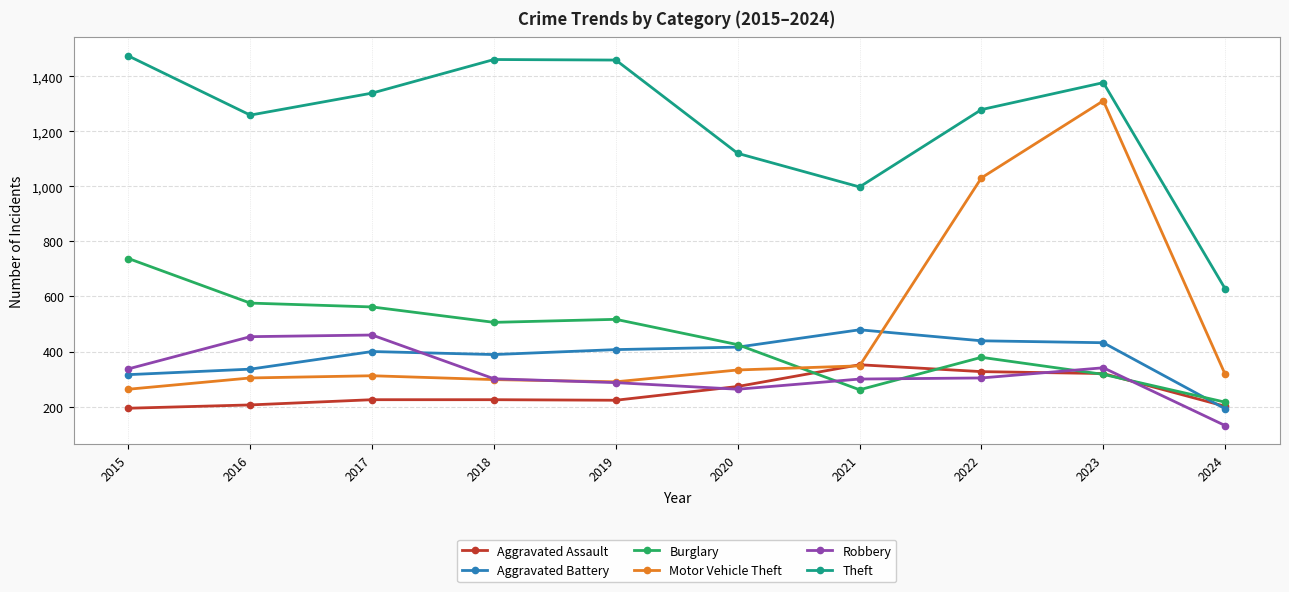

At how many categories does at least one series exceed 1006?

8